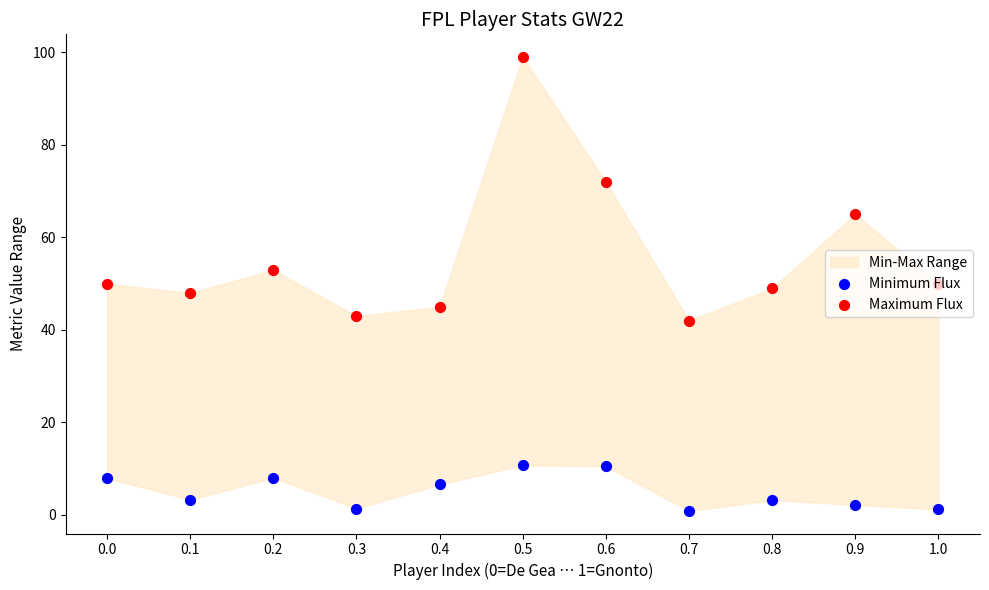

At which category is the sum across all series the highest?

0.5